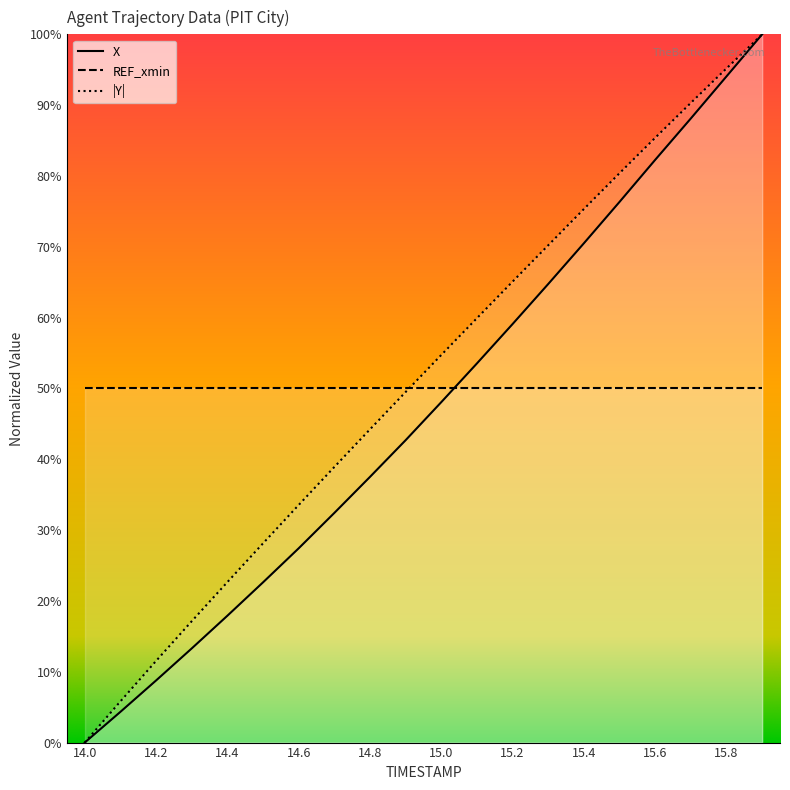

Rank the series by their average value, from lowest to highest.

X, REF_xmin, |Y|